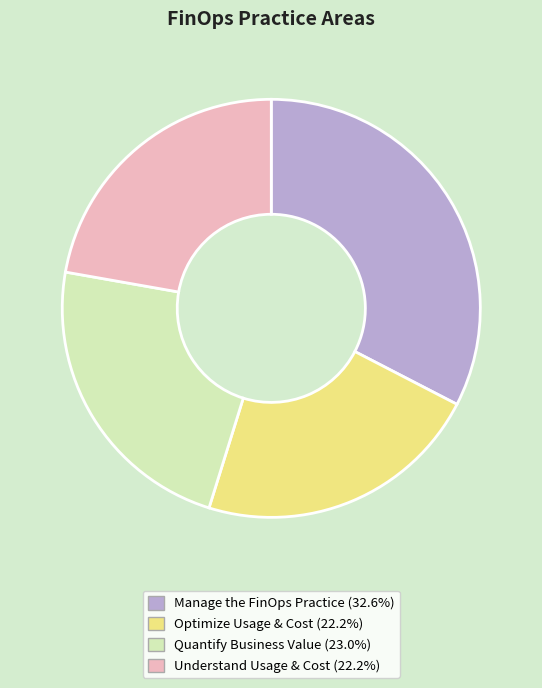

Does any single category account for the majority?

No